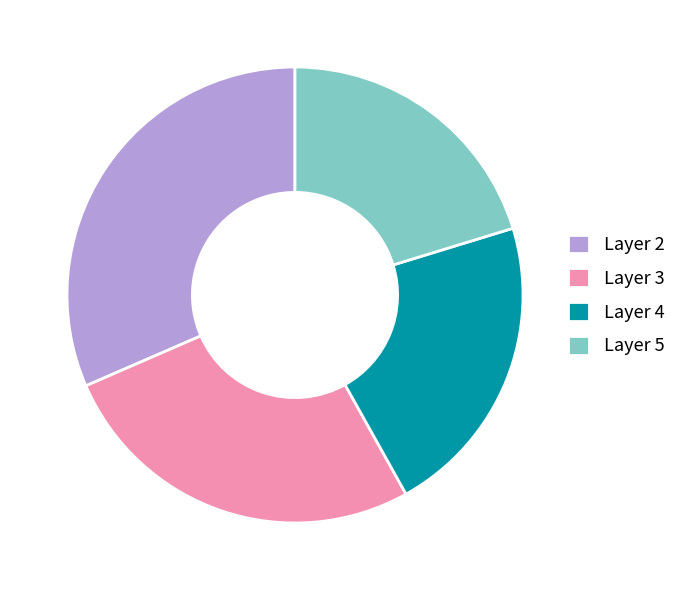

Approximately how many times larger is the value at Layer 2 compared to Layer 5?

1.6